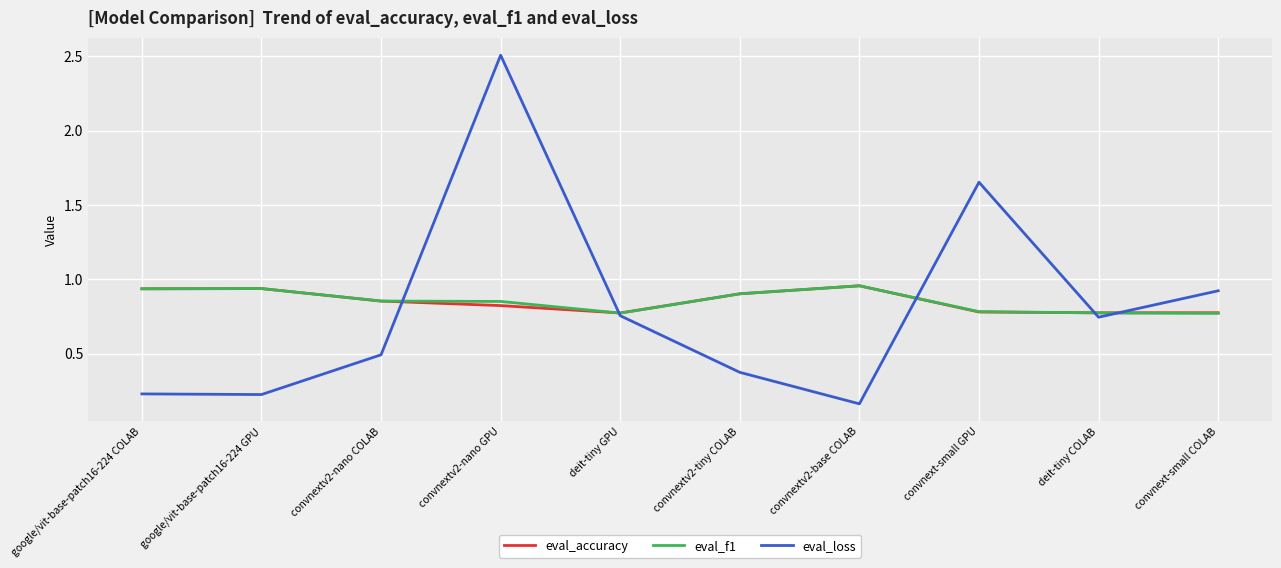

At which category does the chart reach its minimum across all series?

convnextv2-base COLAB